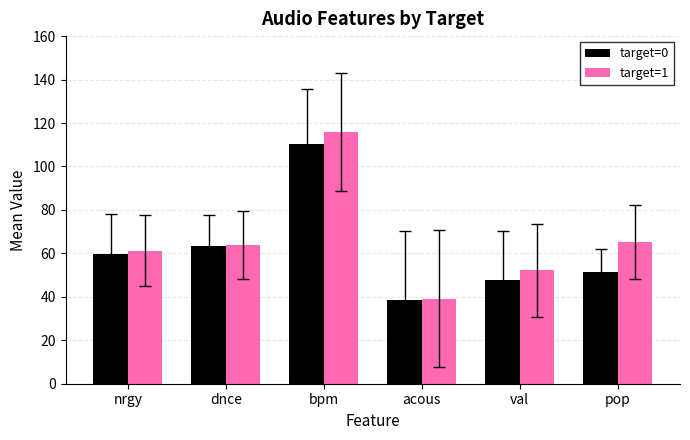

Which series has the widest spread of values?

target=1